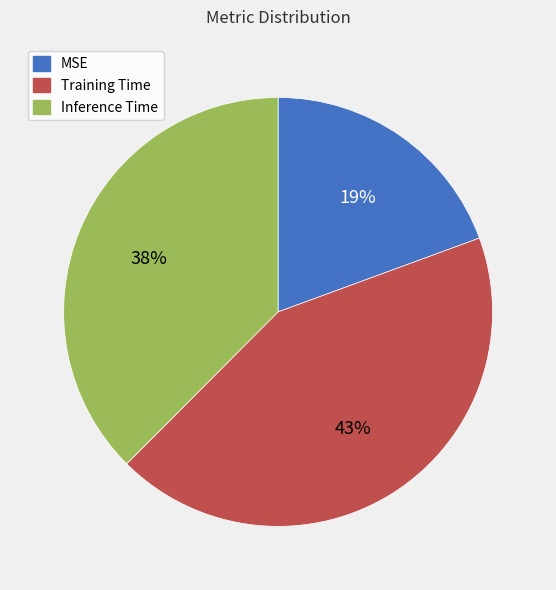

Rank the categories by value from highest to lowest.

Training Time, Inference Time, MSE